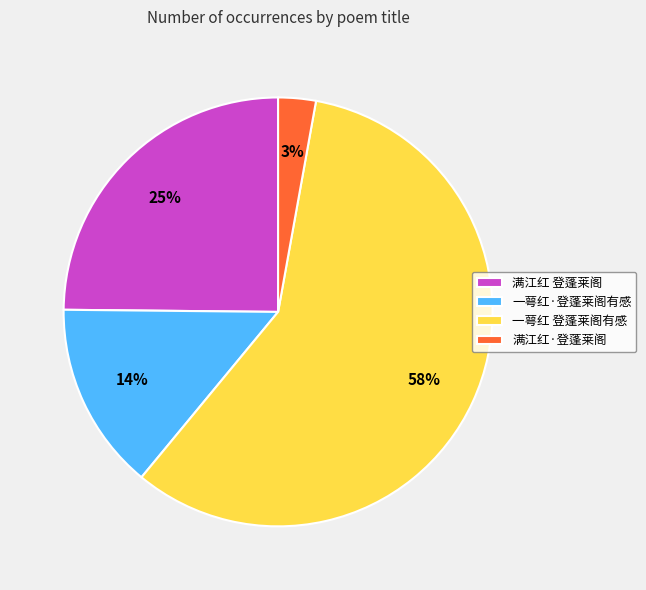

To the nearest percent, what portion does 一萼红 登蓬莱阁有感 represent?

58%